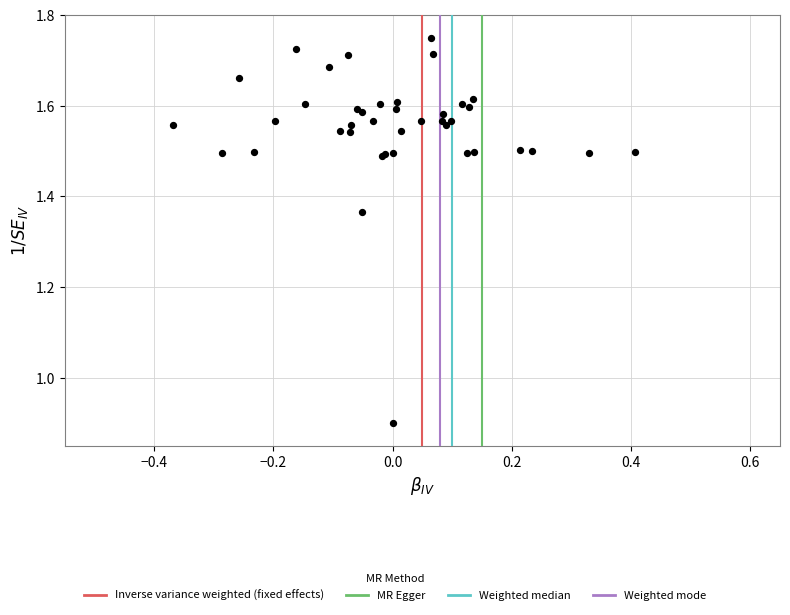

What Y value in the scatter plot is closest to 1?

0.9